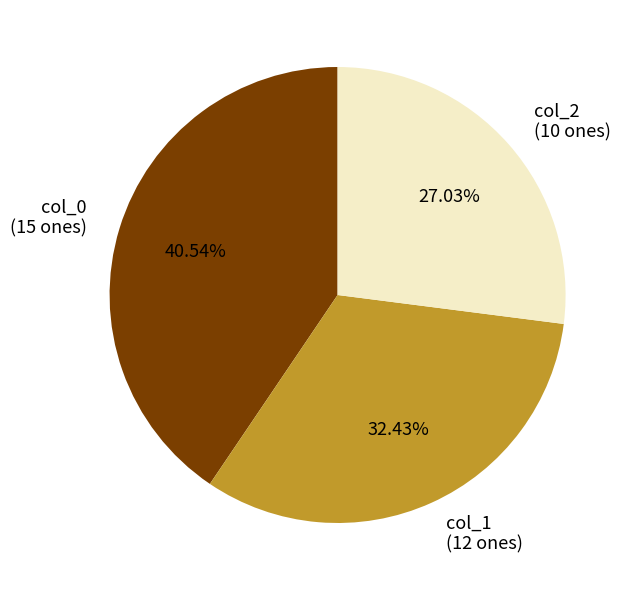

Do col_1 (12 ones) and col_0 (15 ones) together represent more than half of the pie?

Yes